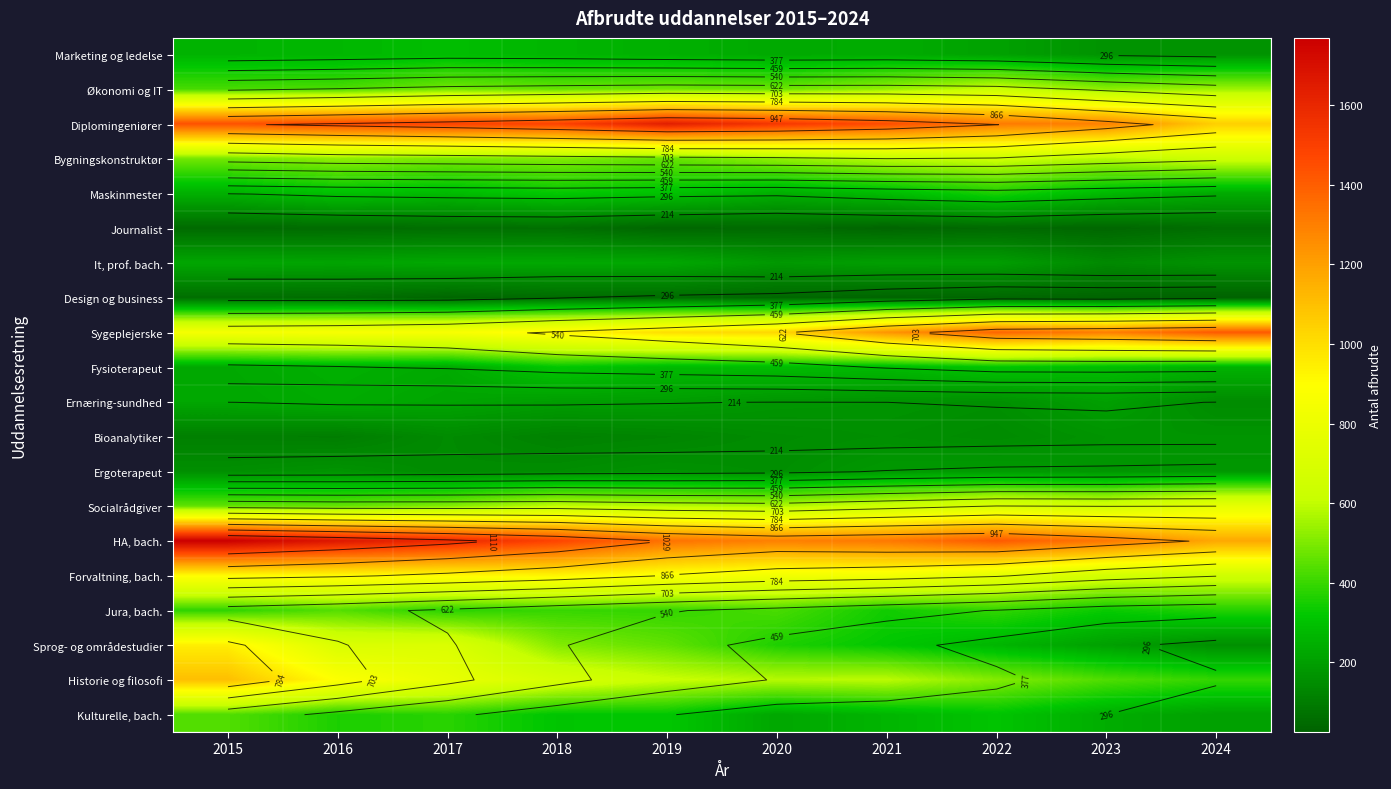

How many categories are shown in the chart?

10